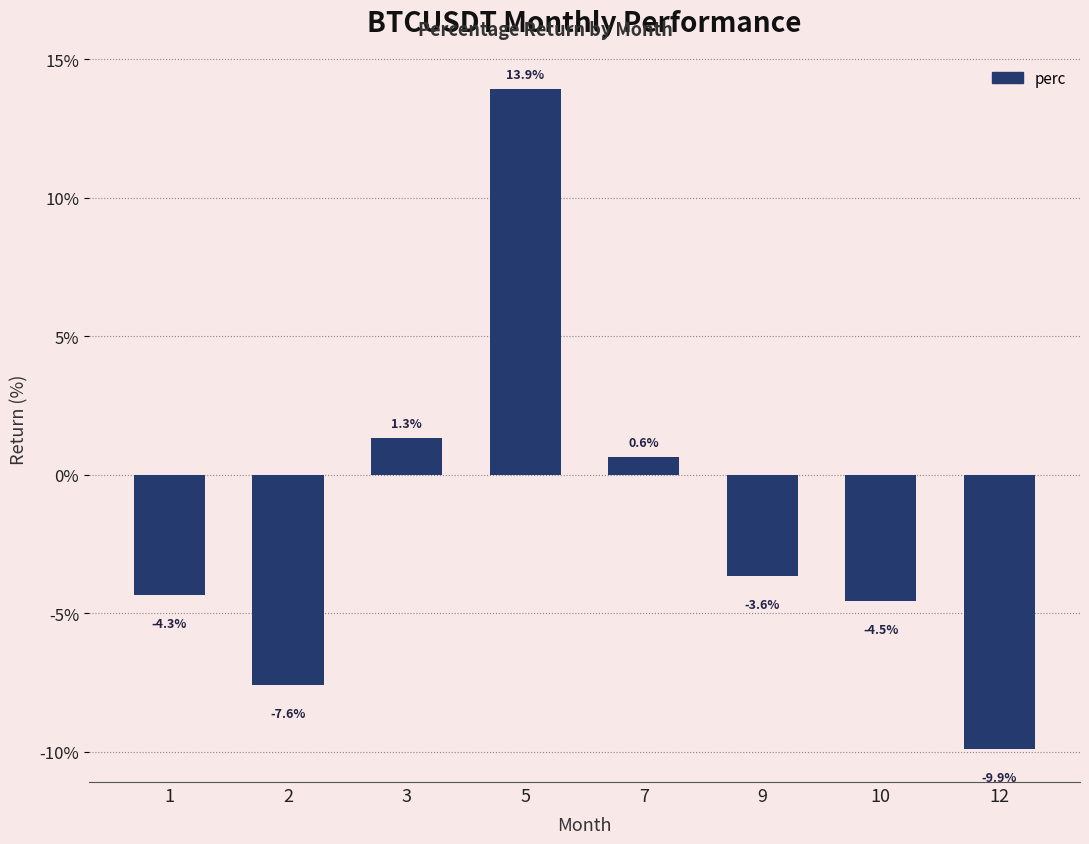

How many data points does each series have?

8